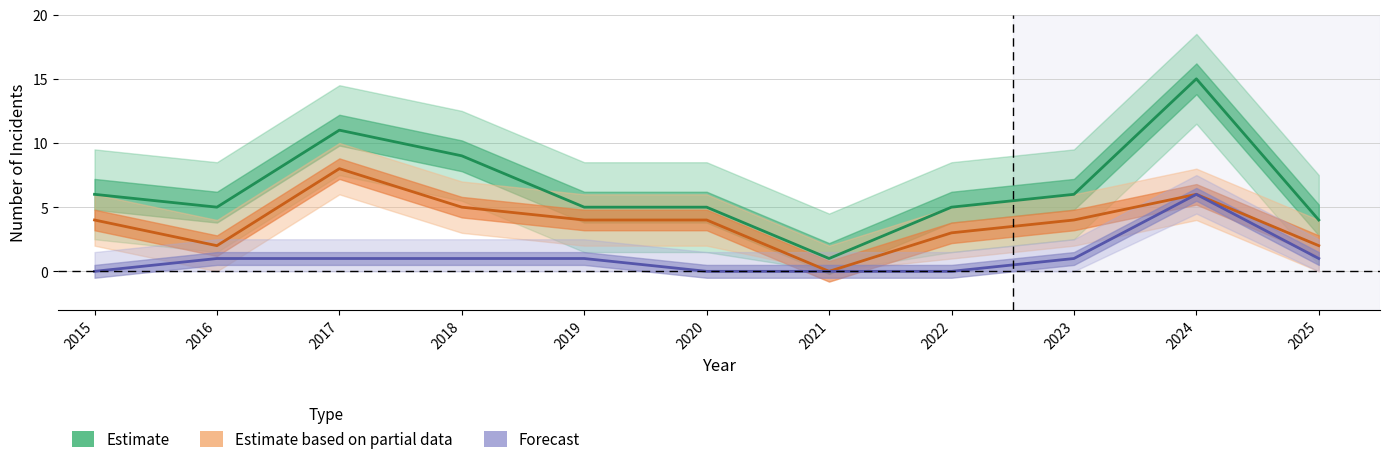

What is the total value across all series at 2022?

8